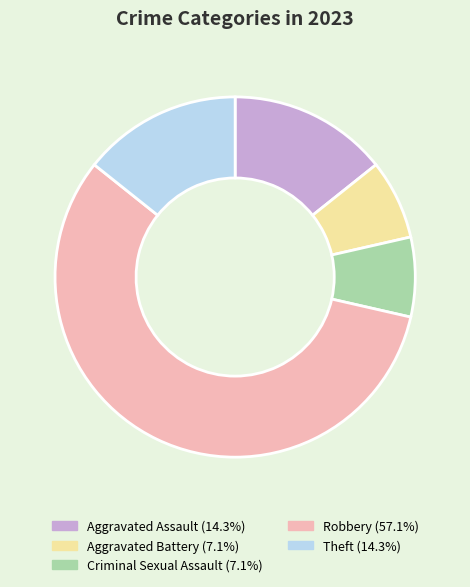

What is the ratio of the value at Criminal Sexual Assault to the value at Theft?

0.5